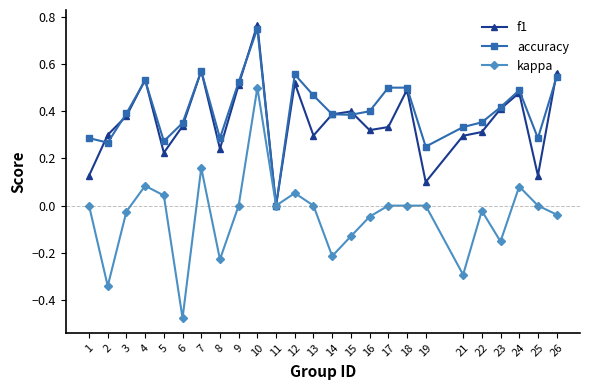

The value of kappa at 13 is 0.6. True or false?

False